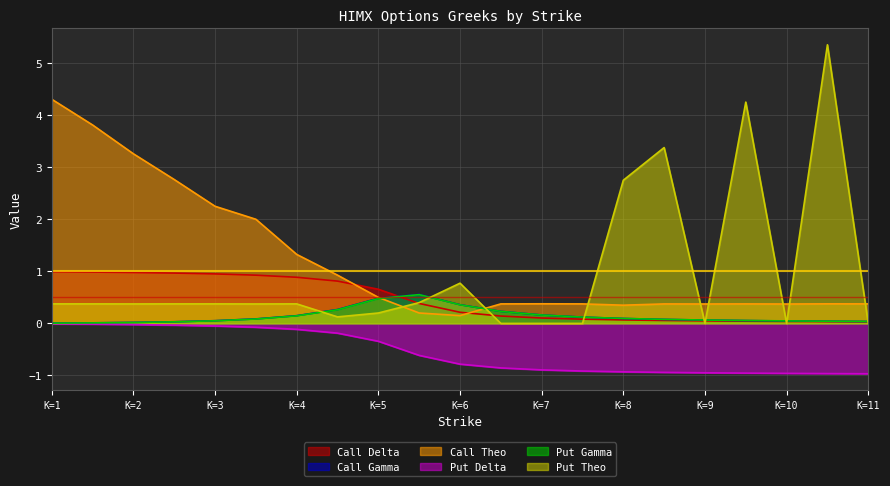

True or false: Call Theo and Put Theo cross at least once.

True